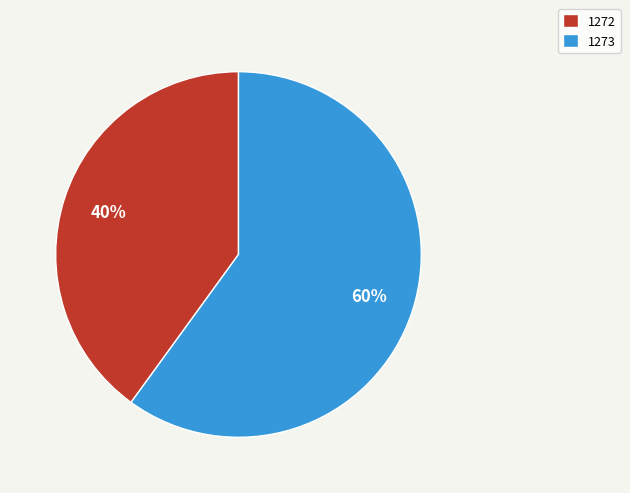

Is there any slice that represents more than half of the pie?

Yes